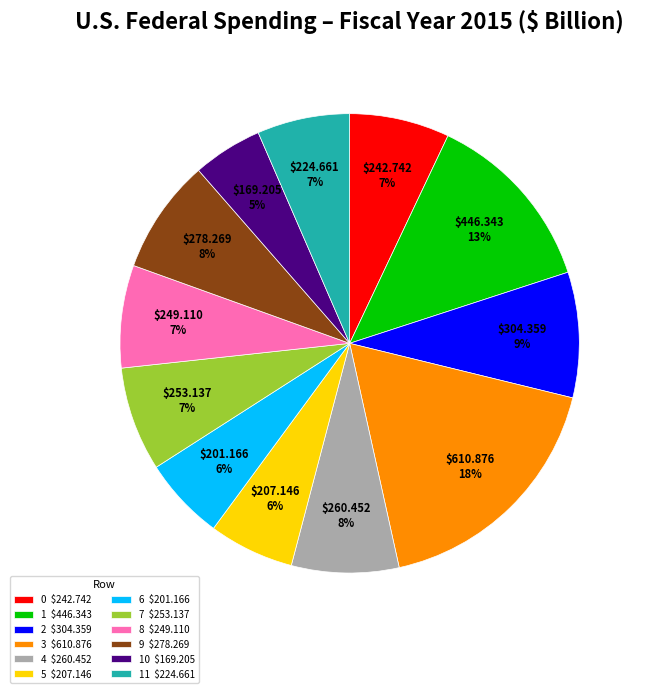

What percentage is the 10 $169.205 slice, to the nearest percent?

5%